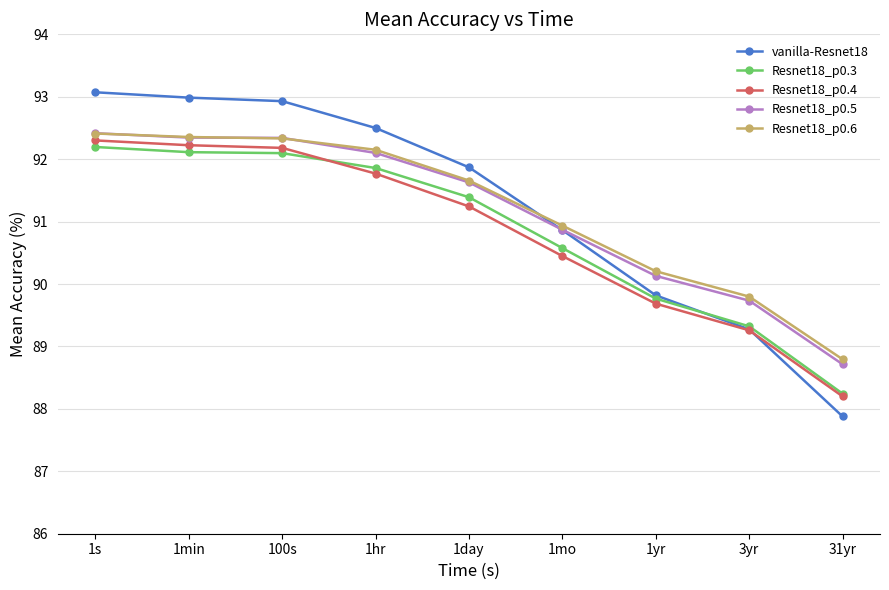

Which category has the highest value across all series?

1s